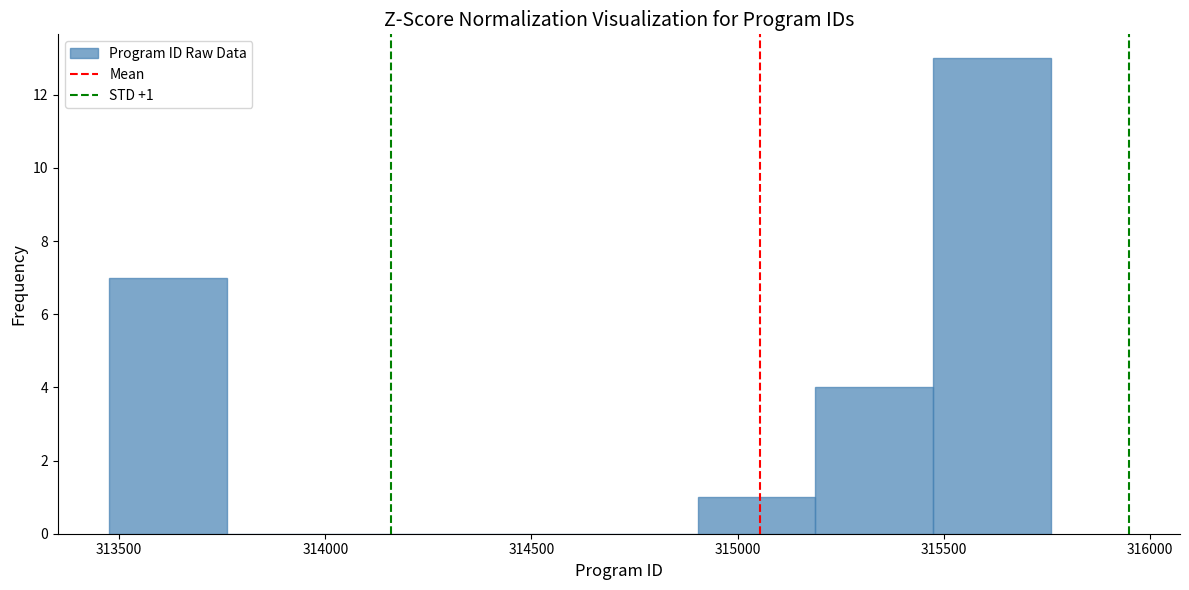

Over which range of the x-axis is the bar tallest?

315450 to 315750